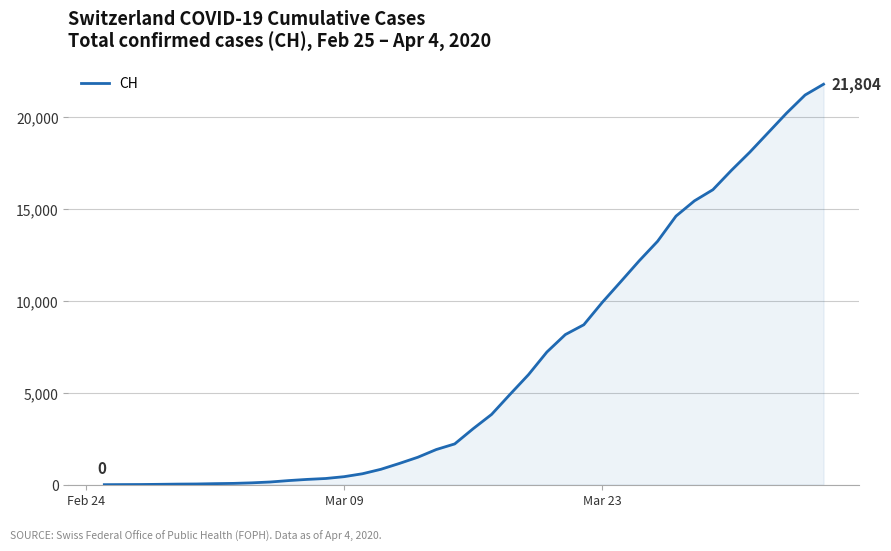

What is the greatest value displayed?

21804